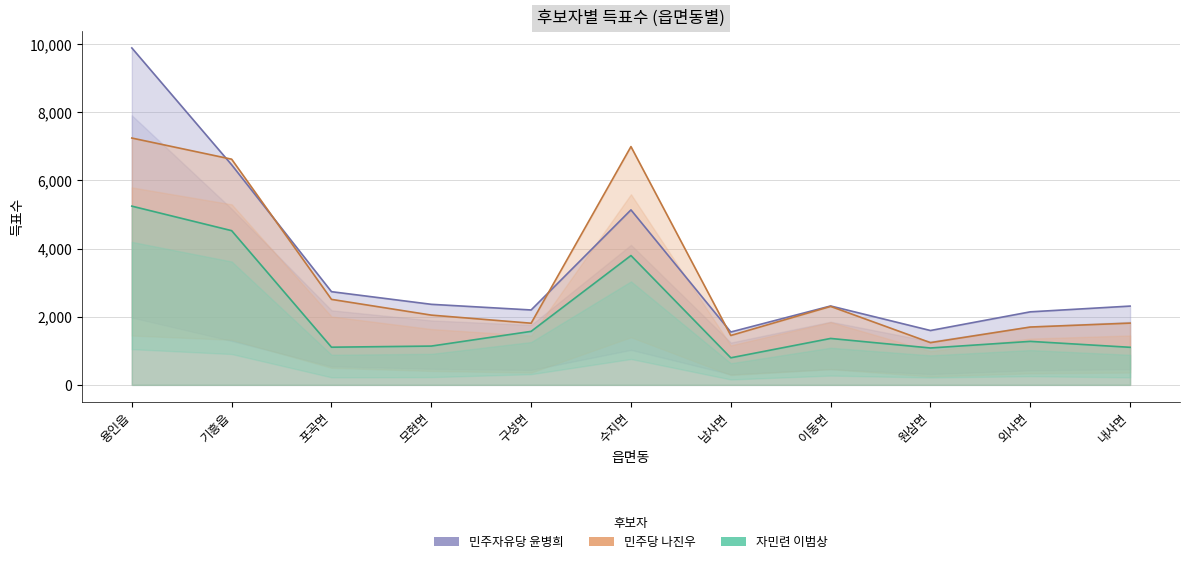

What is the sum of all 민주자유당 윤병희 values?

38710